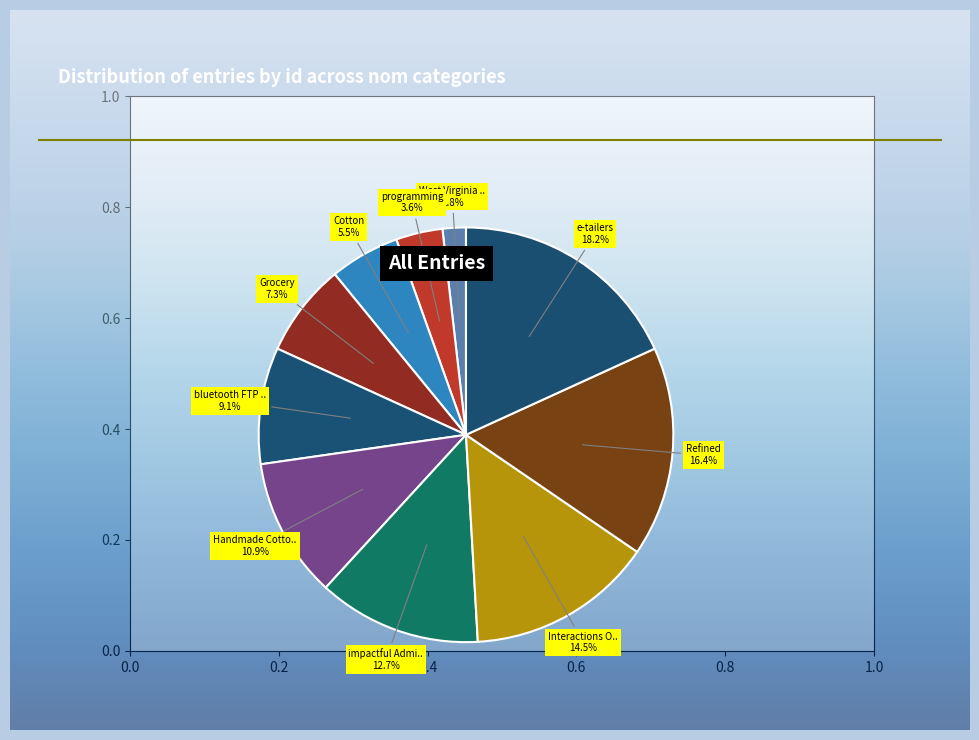

Count the number of slices in the pie.

10